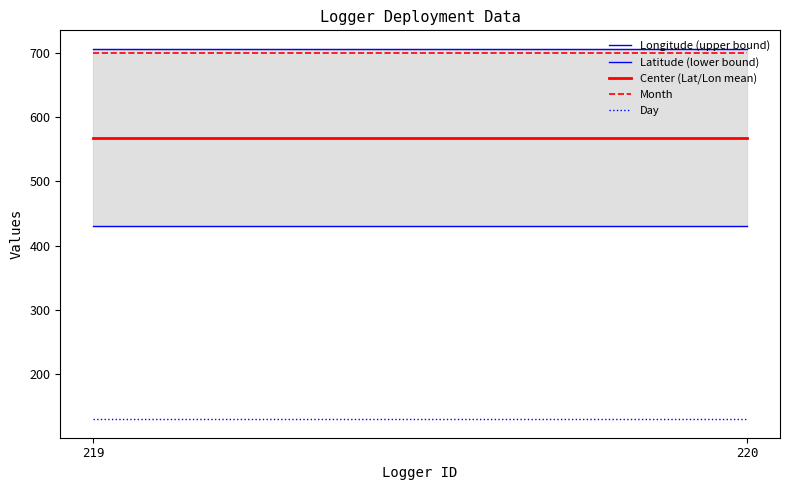

What is the value of the Longitude (upper bound) point at the 1st from the left?

706.1